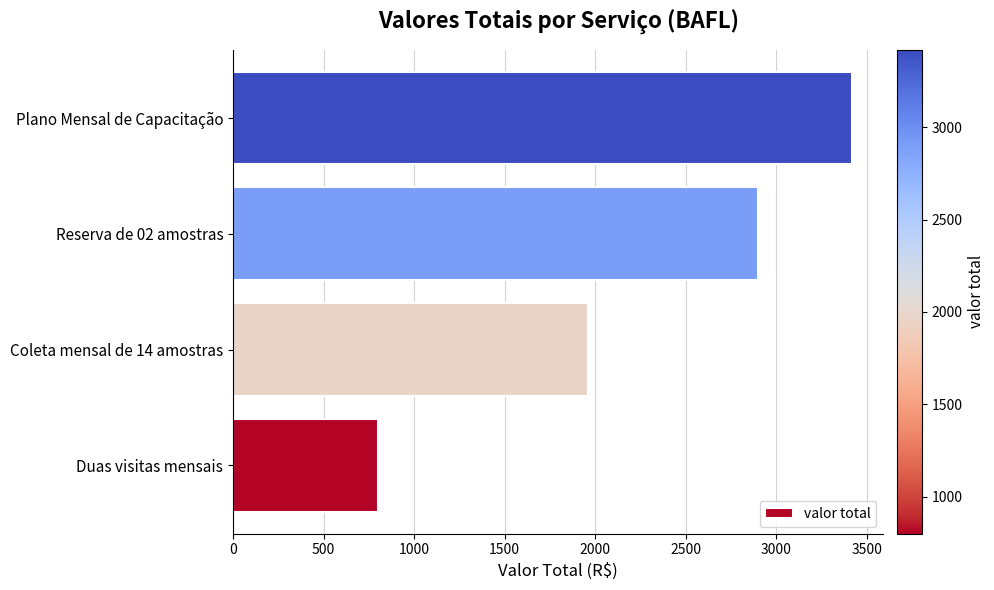

What is the greatest value displayed?

3420